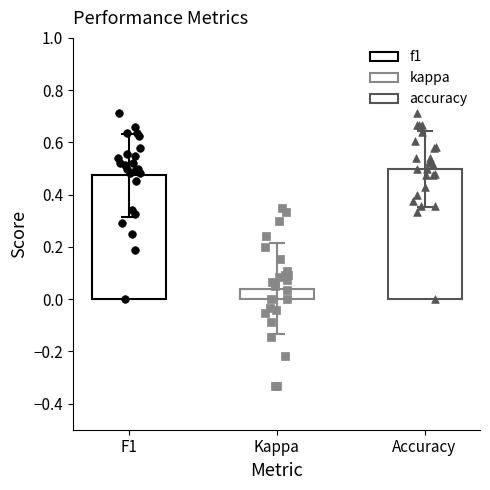

Which series reaches the maximum Y coordinate?

f1